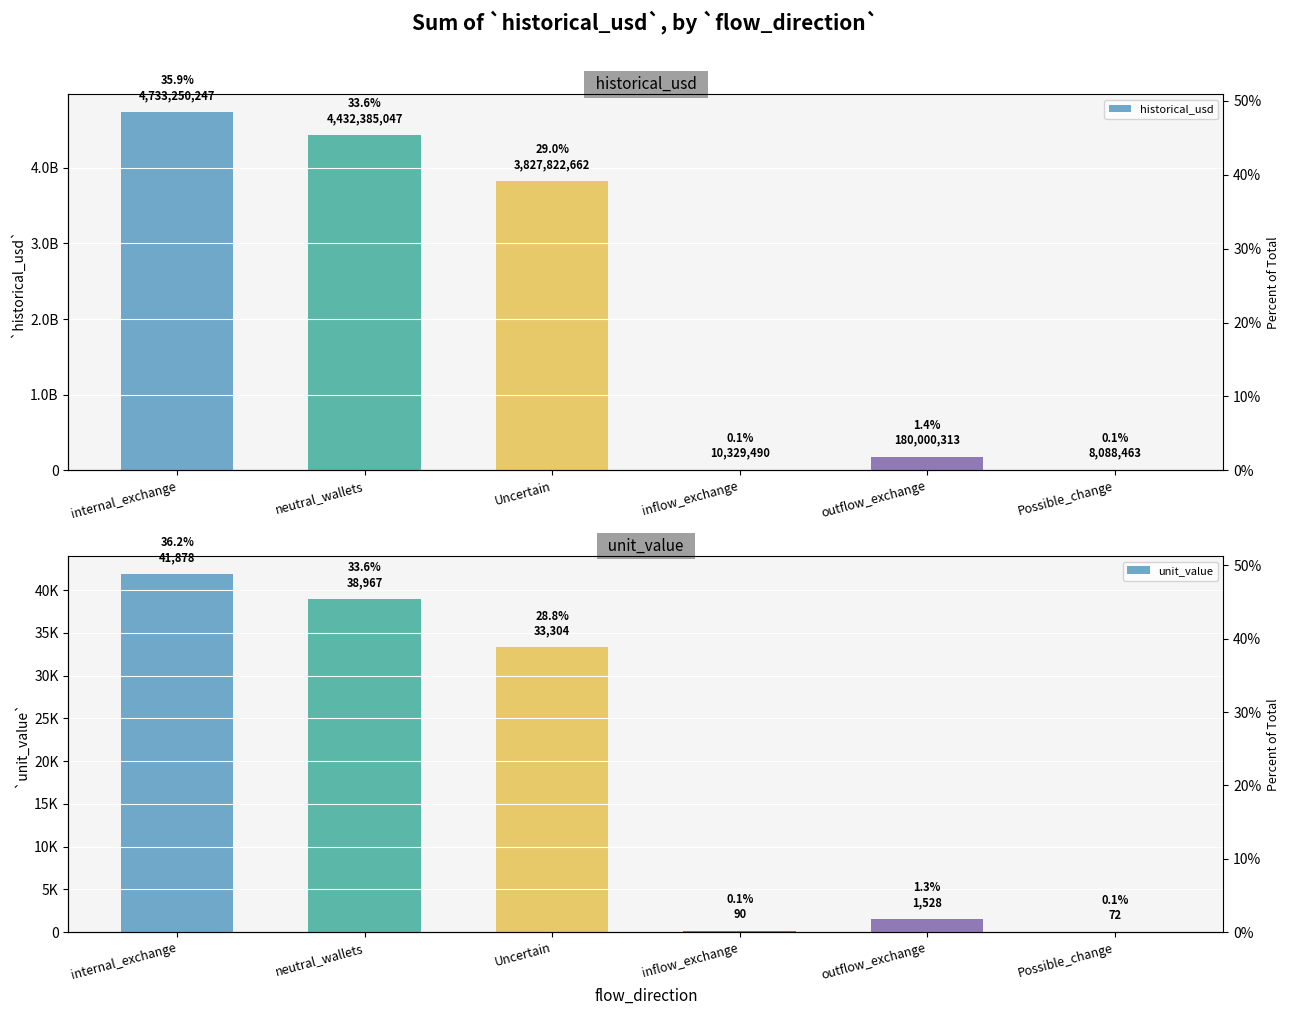

Reading left to right, transcribe all the data shown in this chart.

historical_usd: internal_exchange=4733250246.8	neutral_wallets=4432385046.6	Uncertain=3827822662.2	inflow_exchange=10329490.0	outflow_exchange=180000313.3	Possible_change=8088462.8
unit_value: internal_exchange=41877.6	neutral_wallets=38967.3	Uncertain=33304.0	inflow_exchange=90.0	outflow_exchange=1528.4	Possible_change=71.6